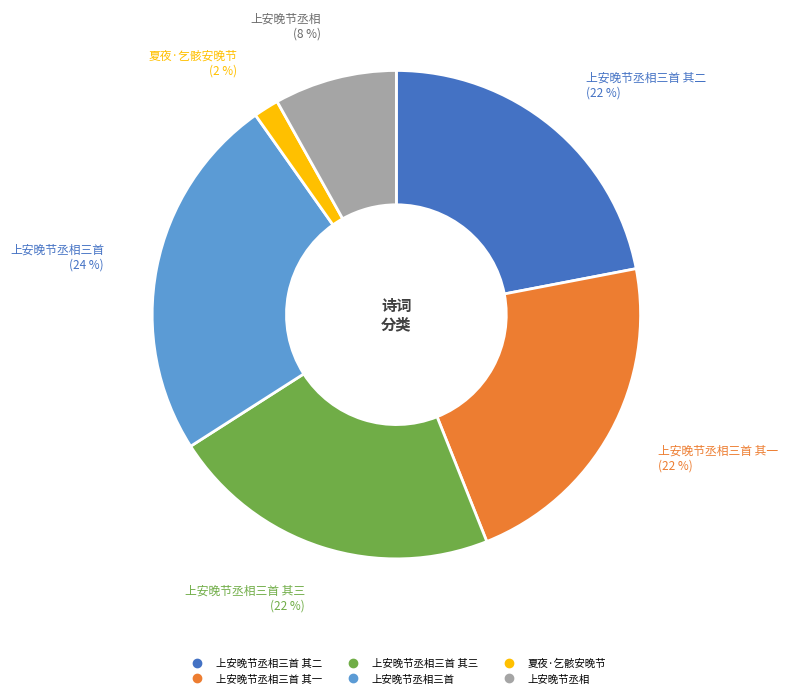

To the nearest percent, what is the average slice percentage?

17%